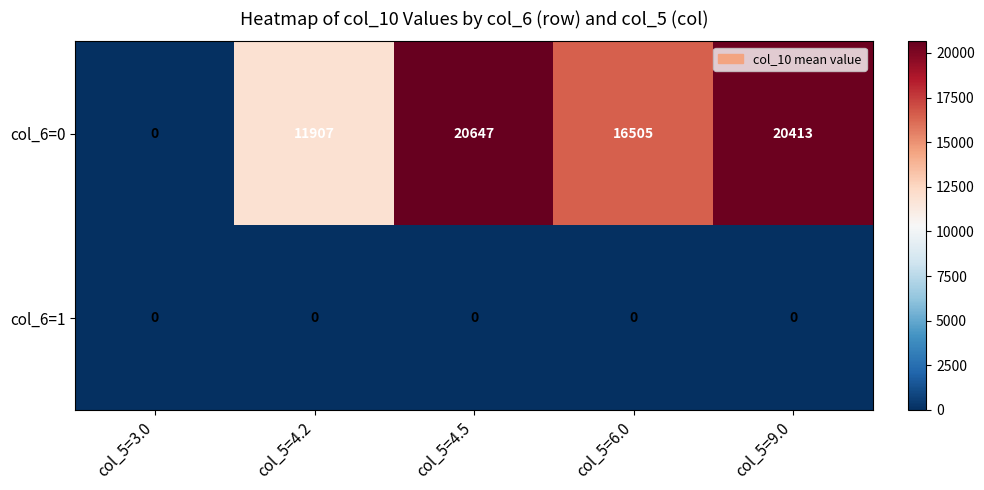

How many data points does each series have?

5